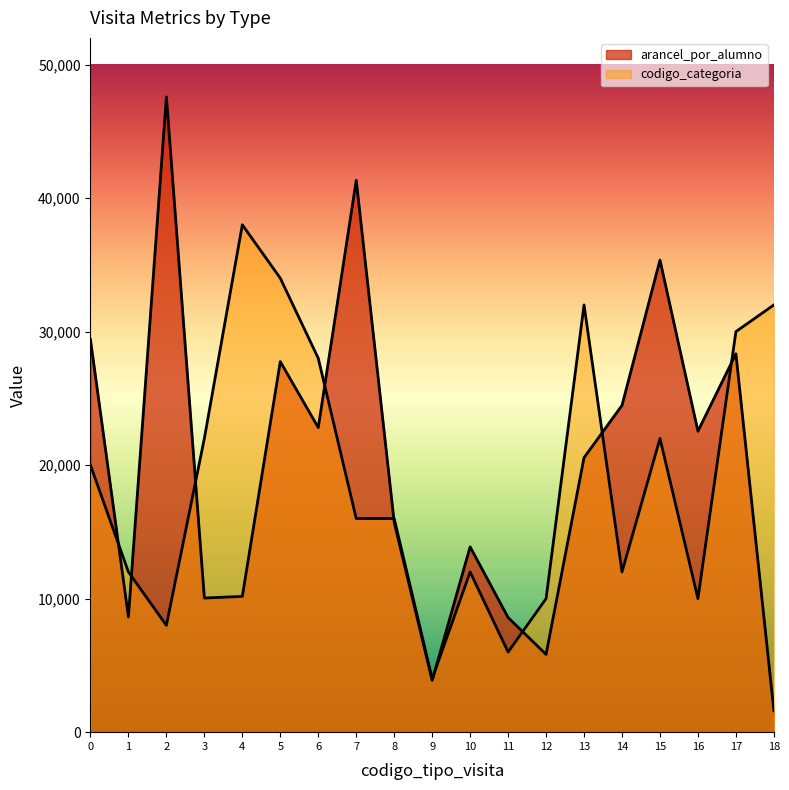

What is the spread (max minus min) of values at 17?

1660.6